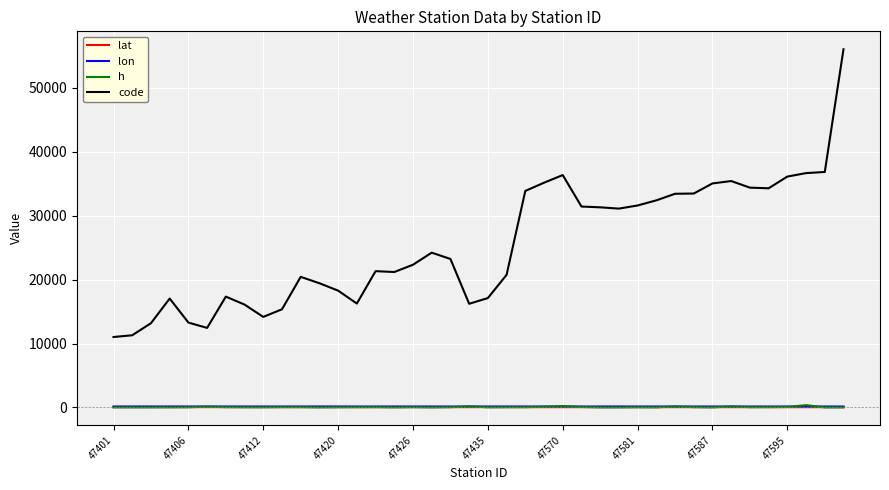

True or false: h and code intersect in this chart.

False